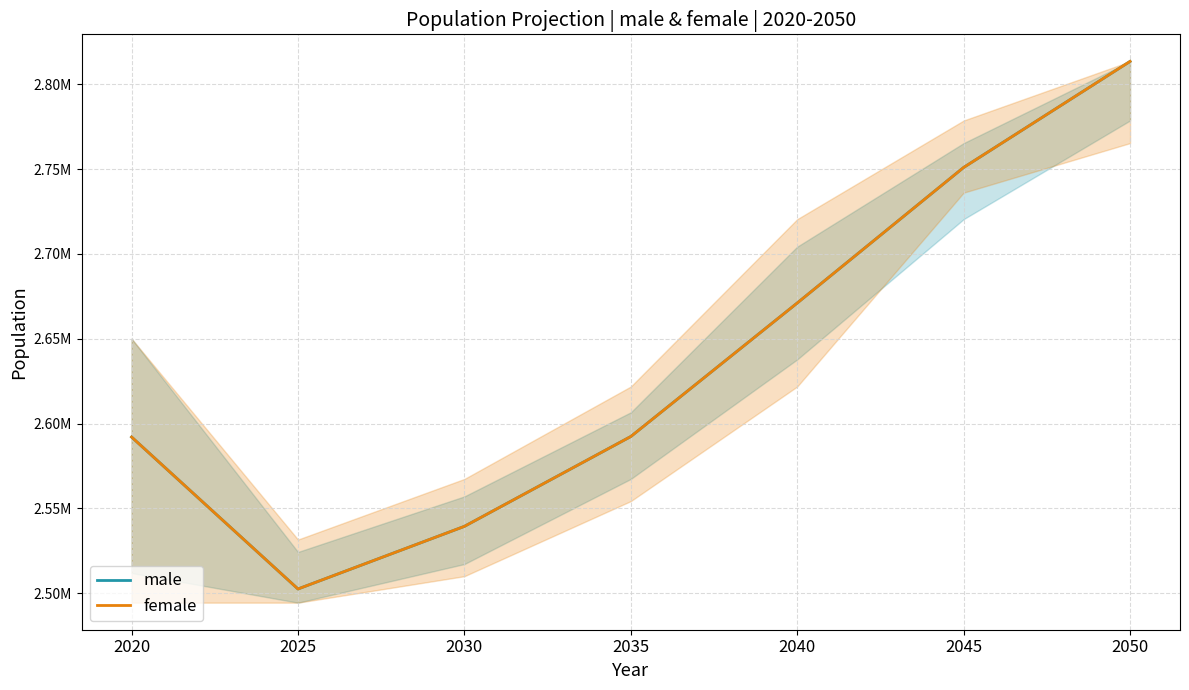

What is the maximum value shown in the chart?

2813424.5